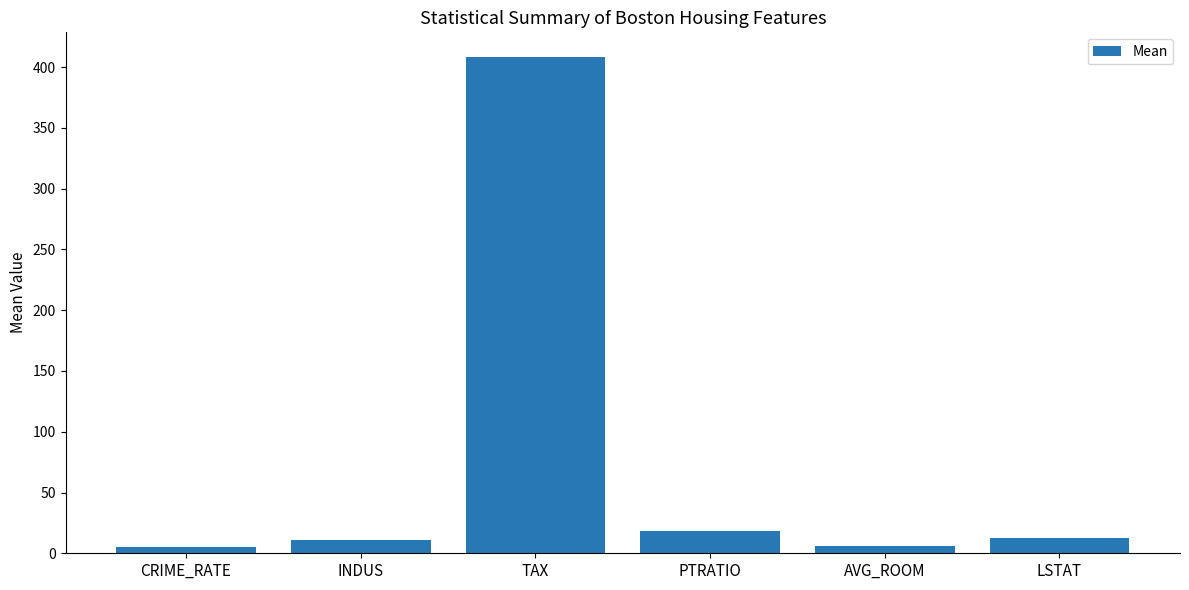

What is the minimum value shown in the chart?

4.9